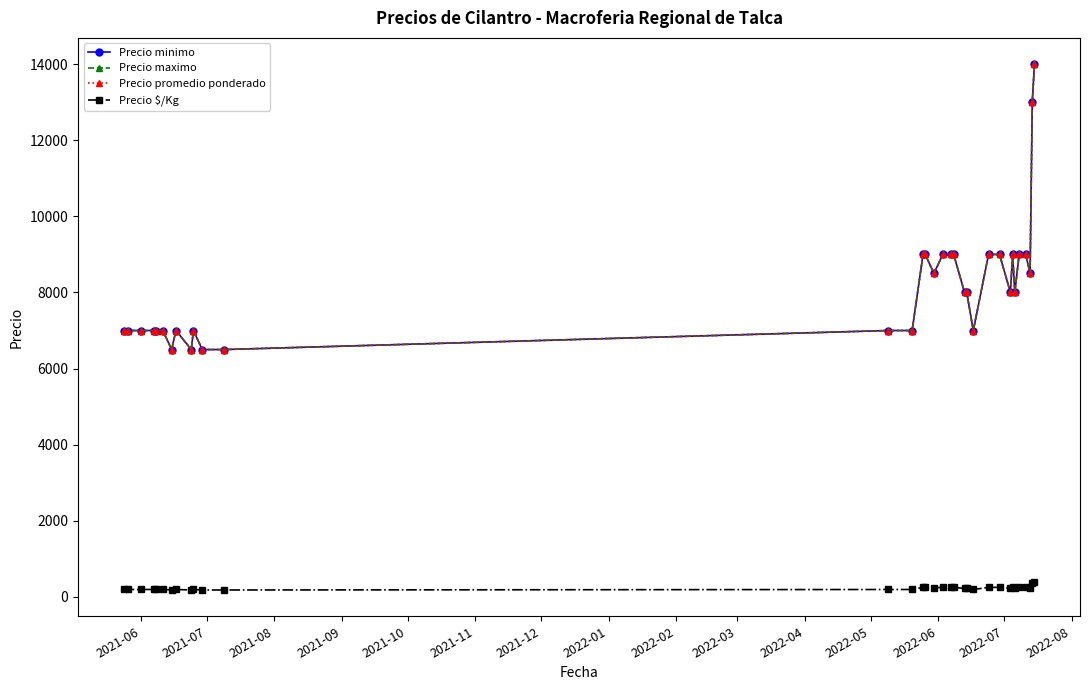

Reading left to right, what are all the values shown in this chart?

Precio minimo: 7000	7000	7000	7000	7000	7000	6500	7000	6500	7000	6500	6500	7000	7000	9000	9000	8500	9000	9000	9000	8000	8000	7000	9000	9000	8000	9000	8000	9000	9000	8500	13000	14000
Precio maximo: 7000	7000	7000	7000	7000	7000	6500	7000	6500	7000	6500	6500	7000	7000	9000	9000	8500	9000	9000	9000	8000	8000	7000	9000	9000	8000	9000	8000	9000	9000	8500	13000	14000
Precio promedio ponderado: 7000	7000	7000	7000	7000	7000	6500	7000	6500	7000	6500	6500	7000	7000	9000	9000	8500	9000	9000	9000	8000	8000	7000	9000	9000	8000	9000	8000	9000	9000	8500	13000	14000
Precio $/Kg: 194	194	194	194	194	194	181	194	181	194	181	181	194	194	250	250	236	250	250	250	222	222	194	250	250	222	250	222	250	250	236	361	389